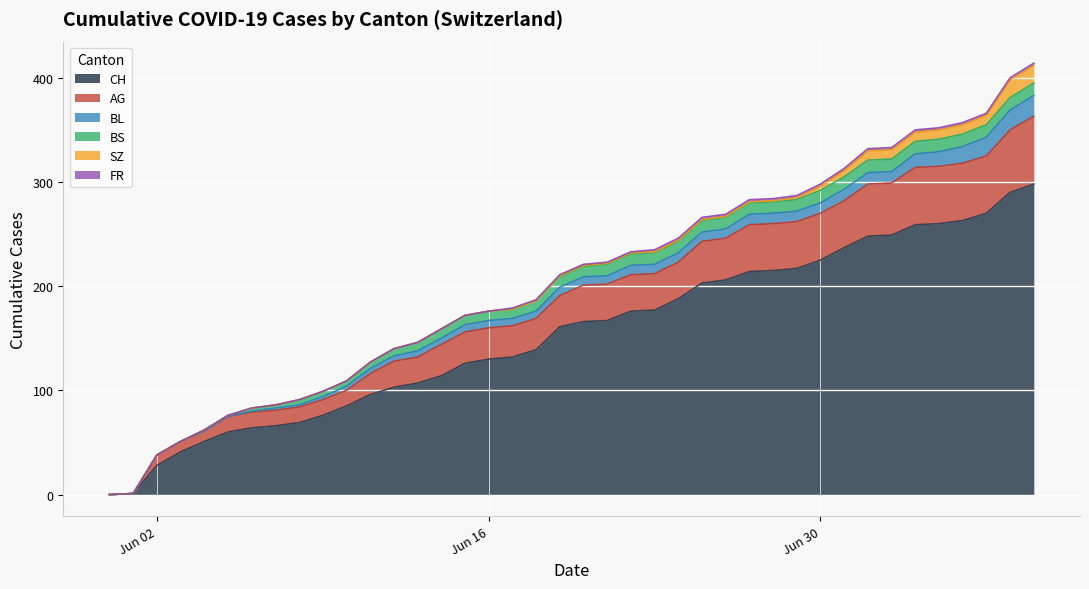

Where is CH nearest to the value 149?

2020-06-18